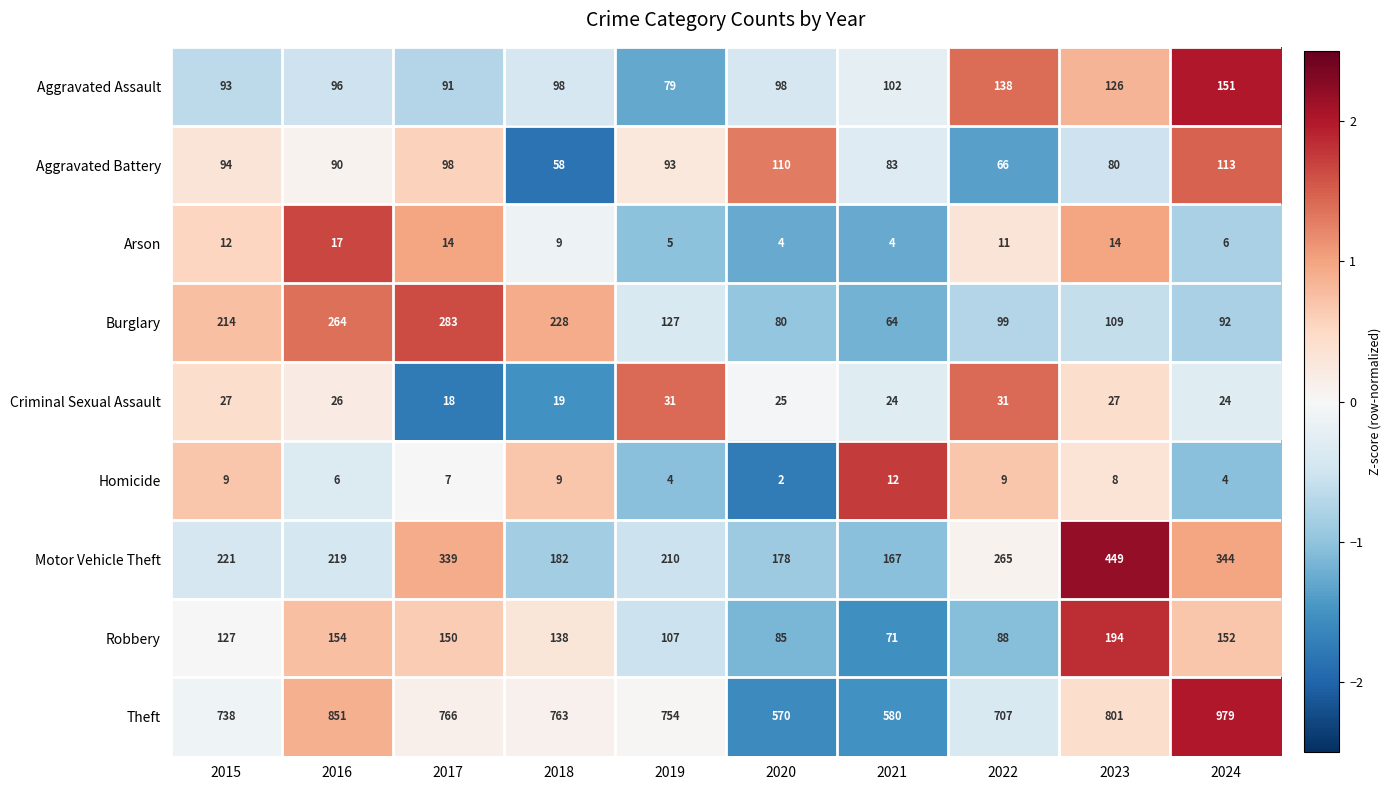

What is the difference between the maximum and minimum values in the Arson series?

13